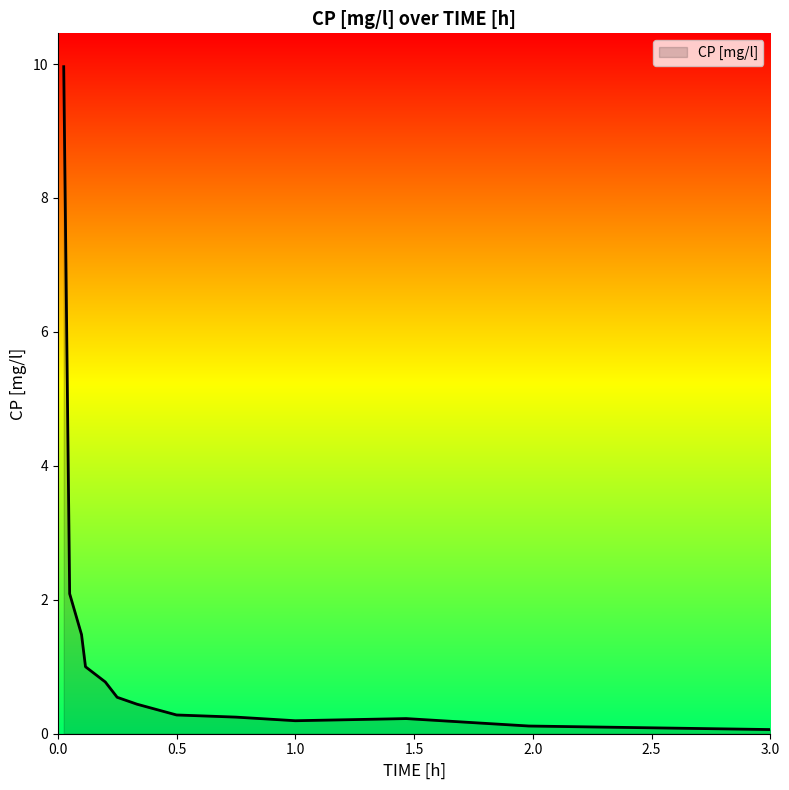

What is the difference between the maximum and minimum values?

9.9